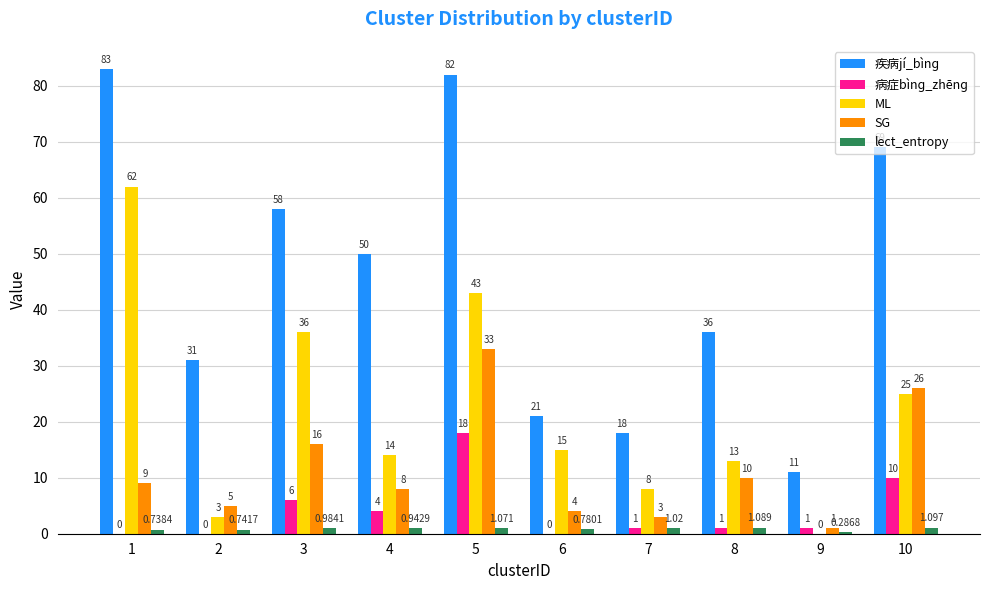

Are the bars grouped side by side (vs. stacked)?

Yes